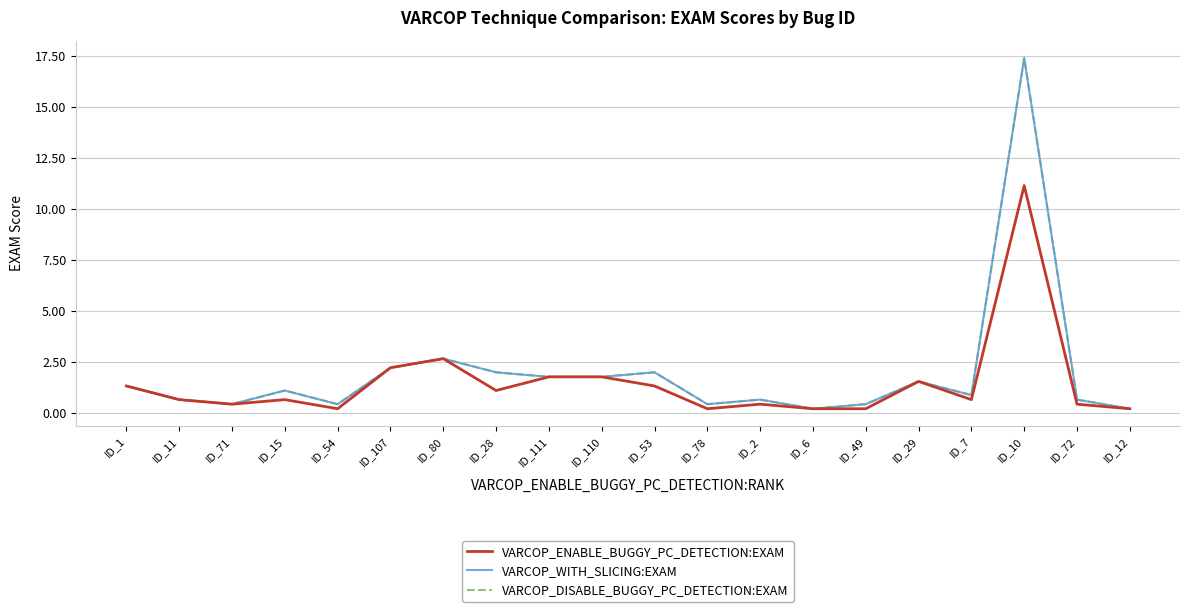

Which category has the lowest value across all series?

ID_54